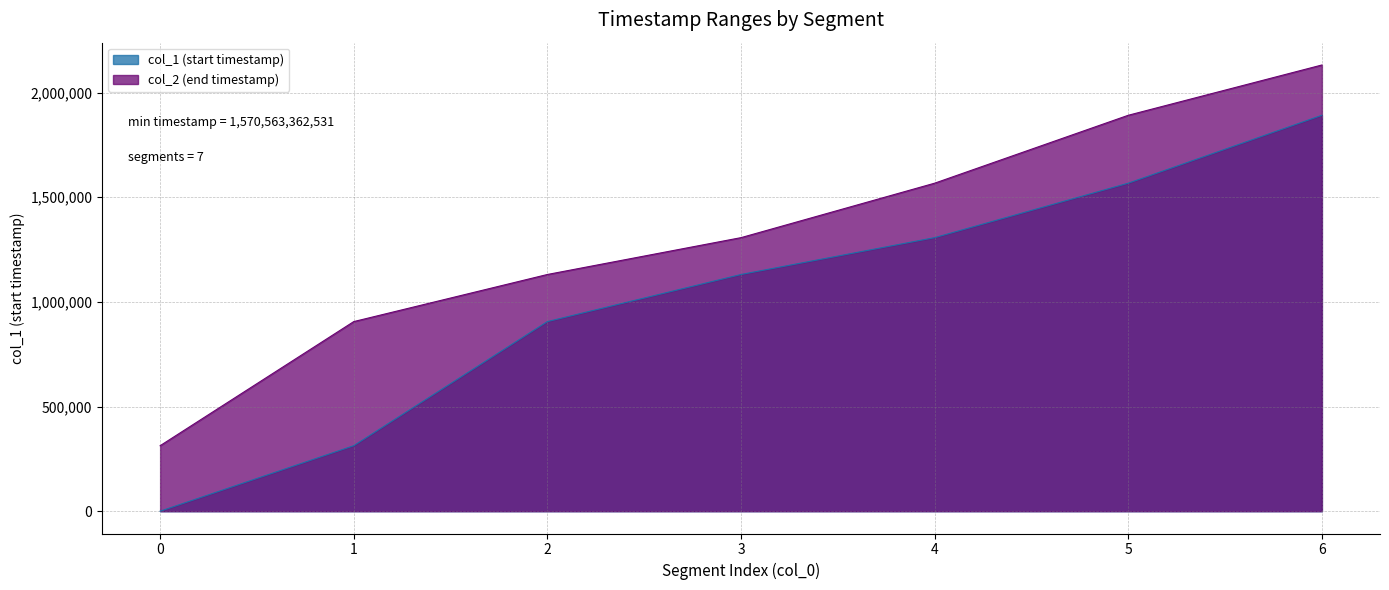

List the series in order of their peak value, highest first.

col_2 (end timestamp), col_1 (start timestamp)